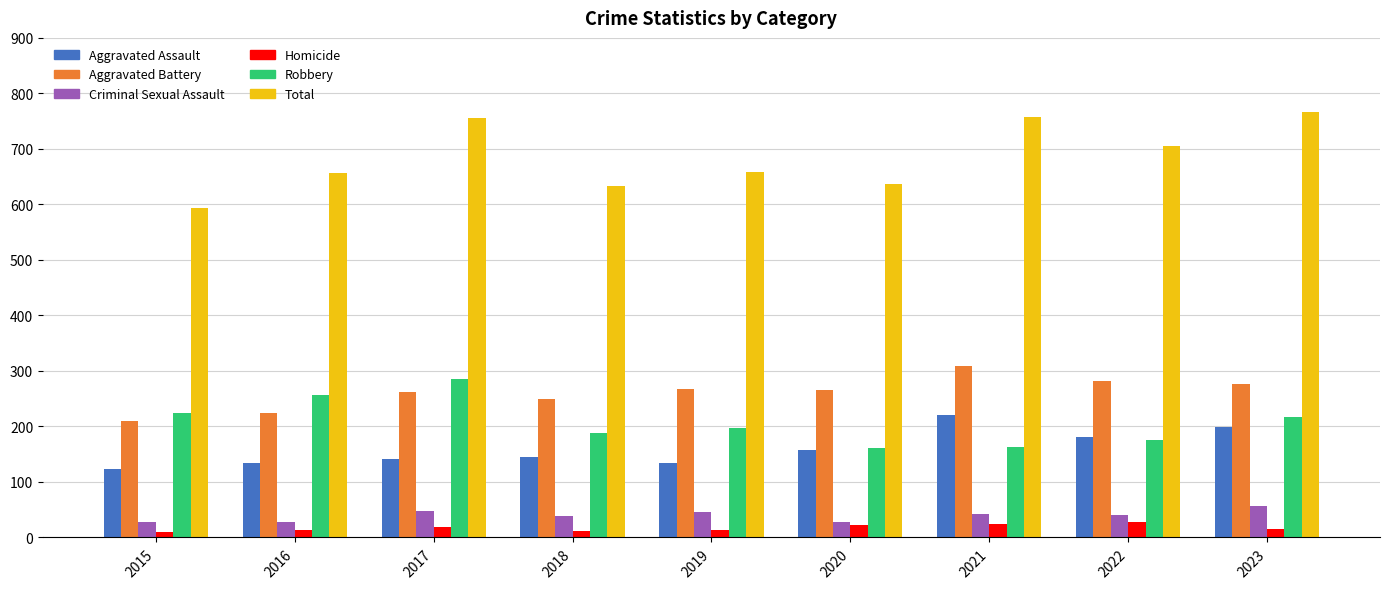

What is the difference between the maximum and minimum values in the Aggravated Battery series?

99